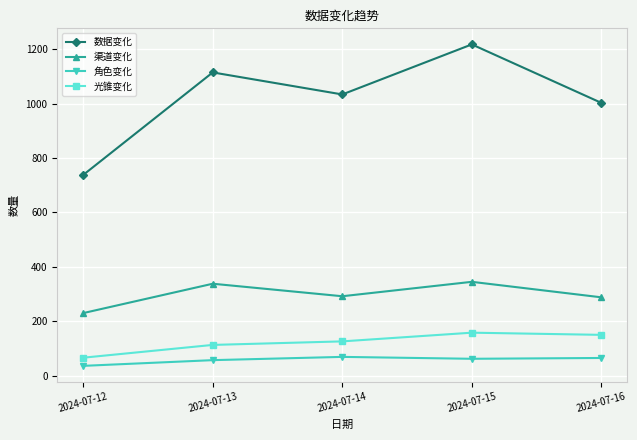

What is the difference between the maximum and minimum values in the 渠道变化 series?

115